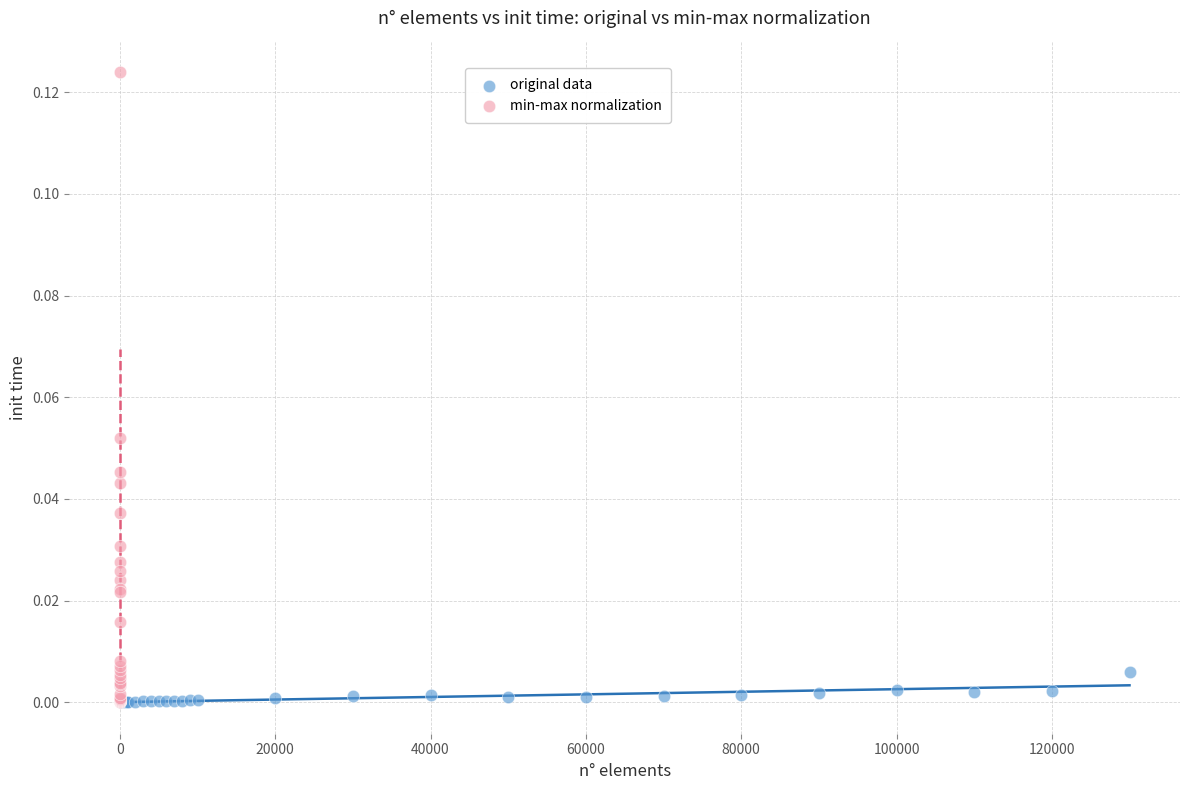

Which series contains the highest Y value?

min-max normalization